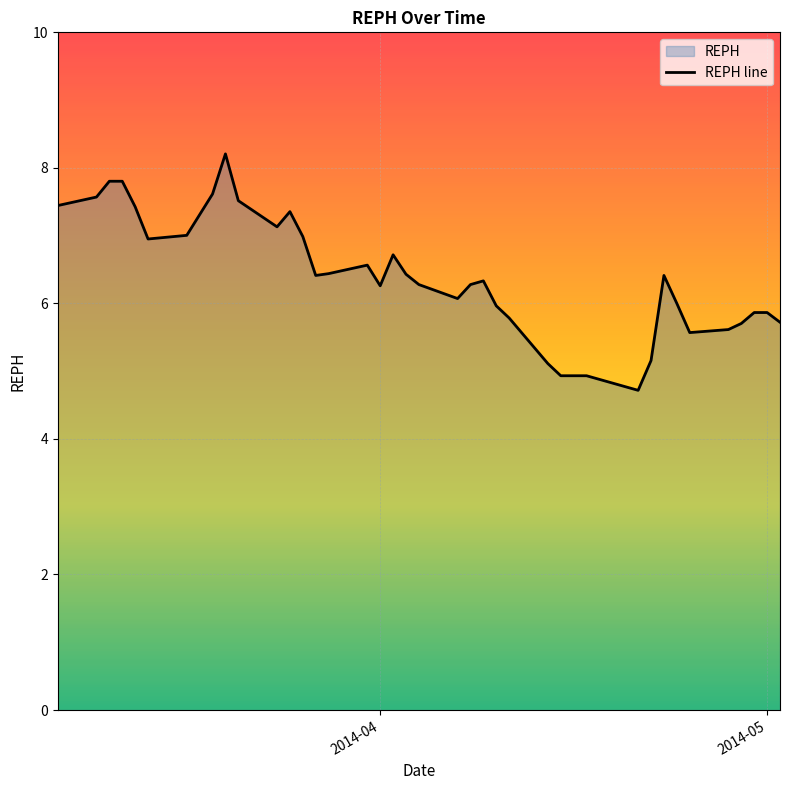

What is the minimum value shown in the chart?

4.7